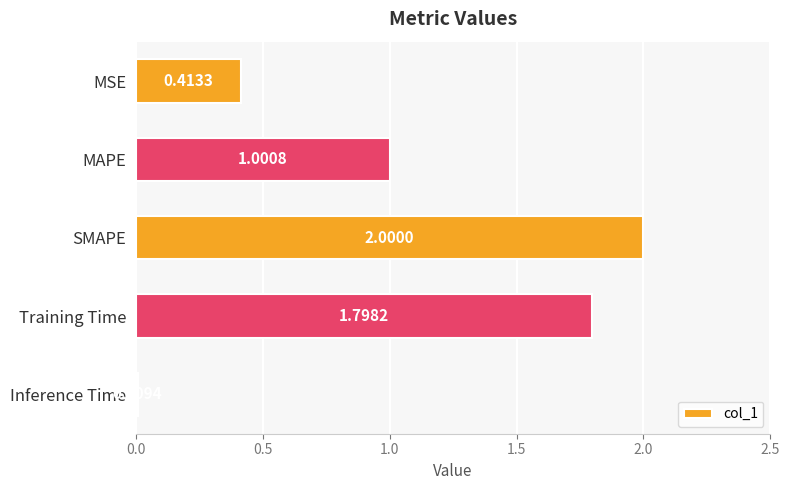

Are the bars grouped side by side (vs. stacked)?

No